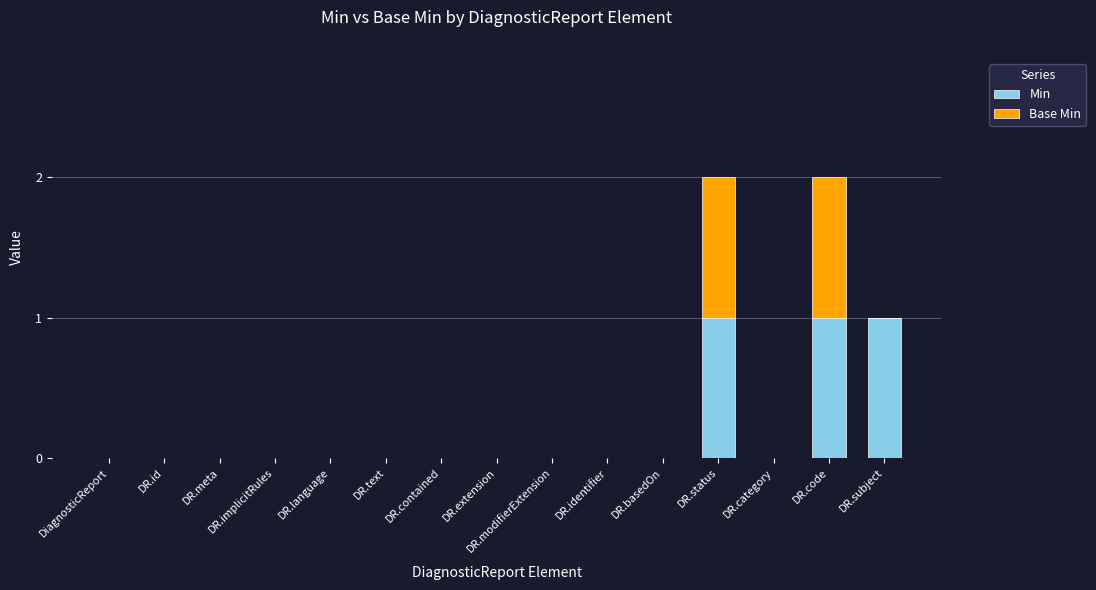

The value of Min at DR.code is 1. True or false?

True